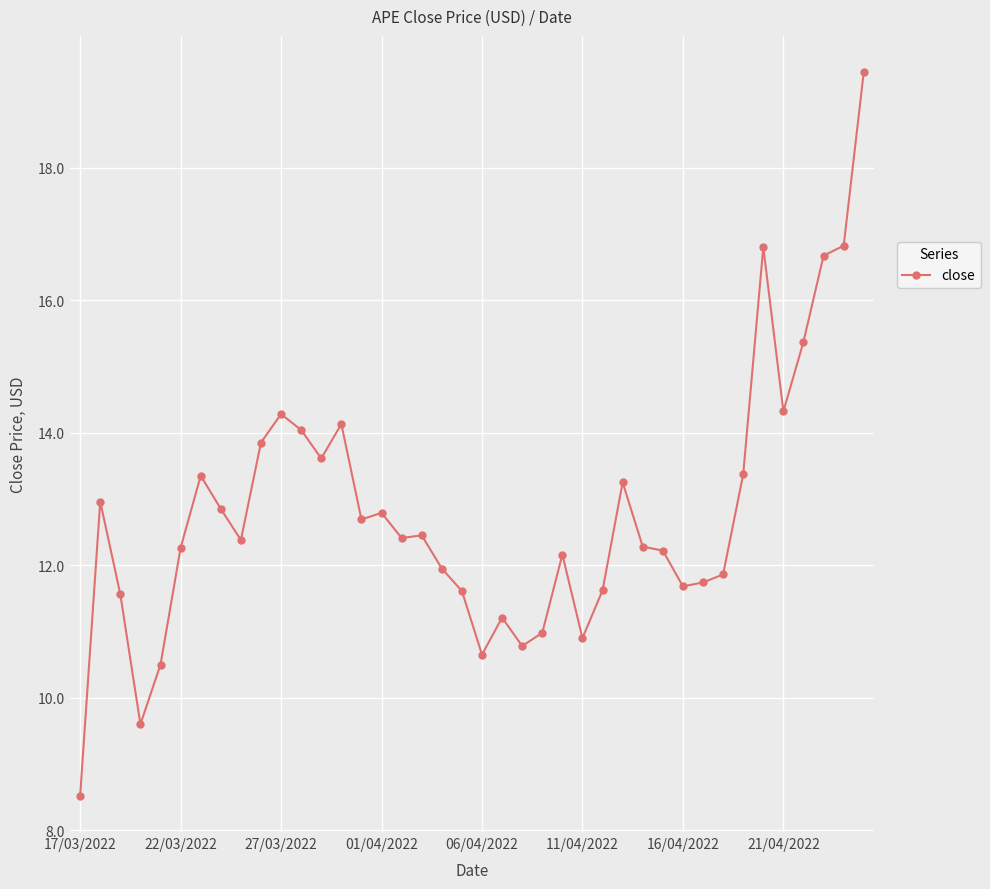

What is the sum of all values?

511.9